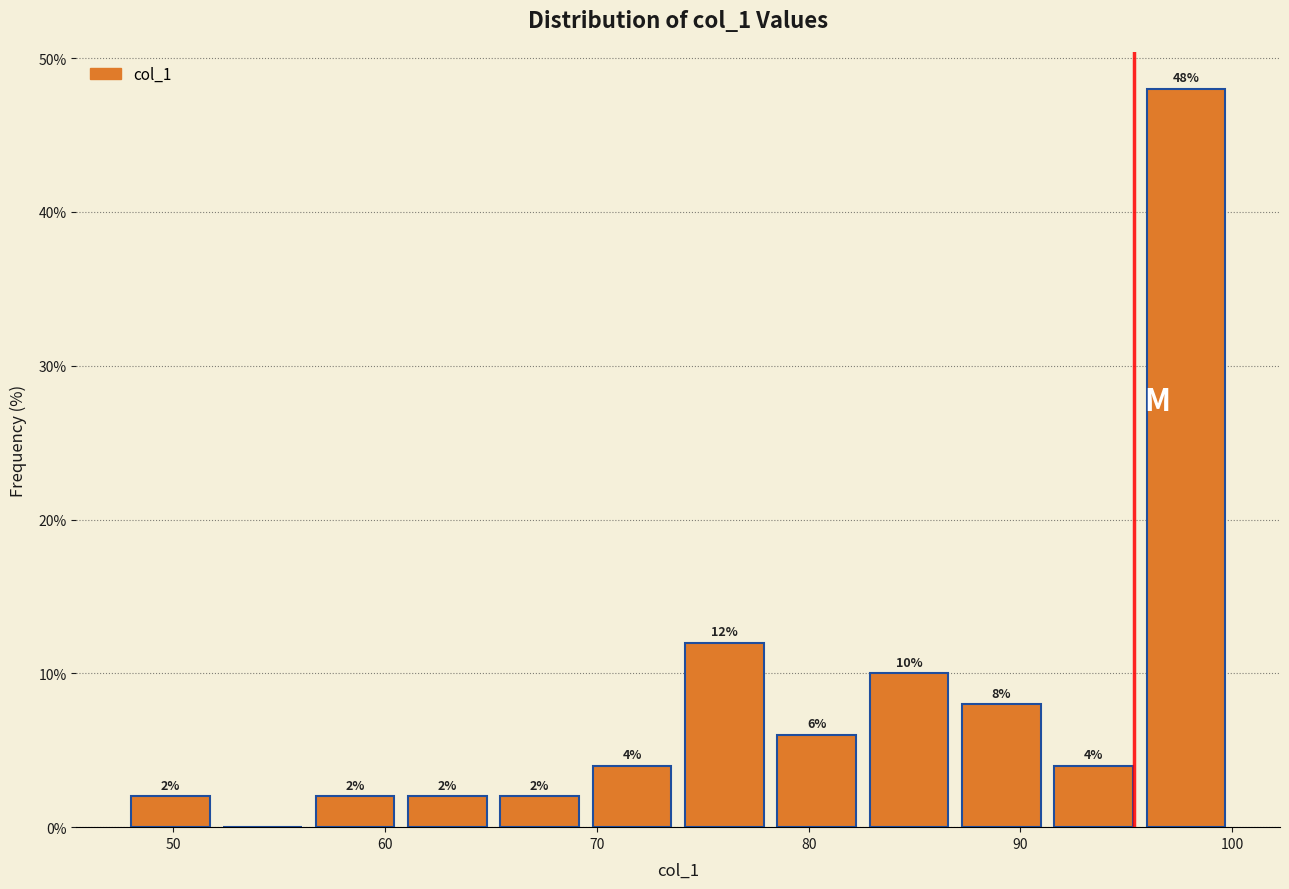

Over which range of the x-axis is the bar tallest?

96 to 100